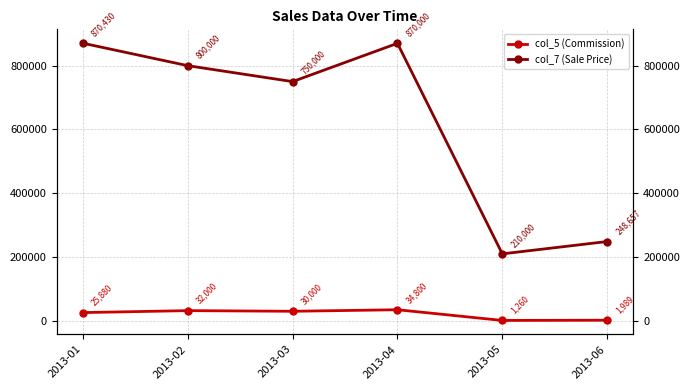

At which category does col_7 (Sale Price) reach its first local peak?

2013-04